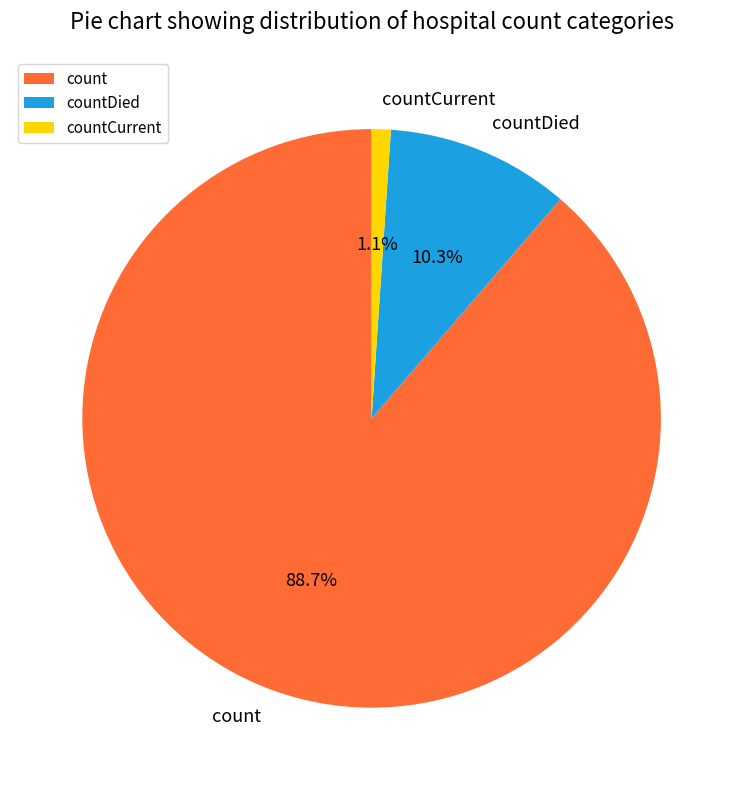

The count slice represents 89% of the pie. True or false?

True